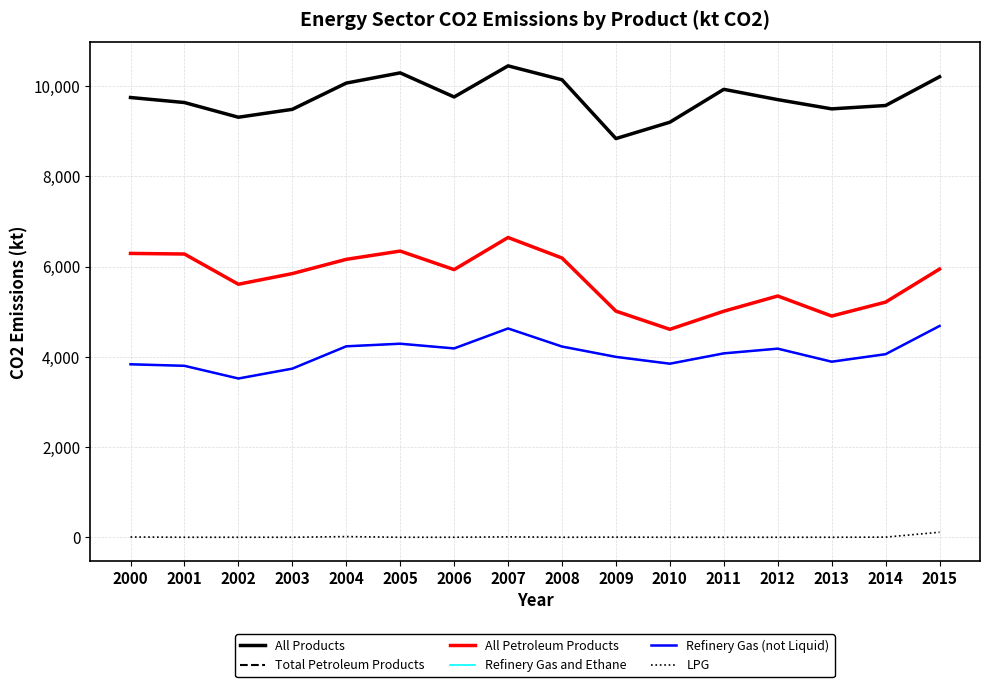

Does the chart have visible grid lines?

Yes